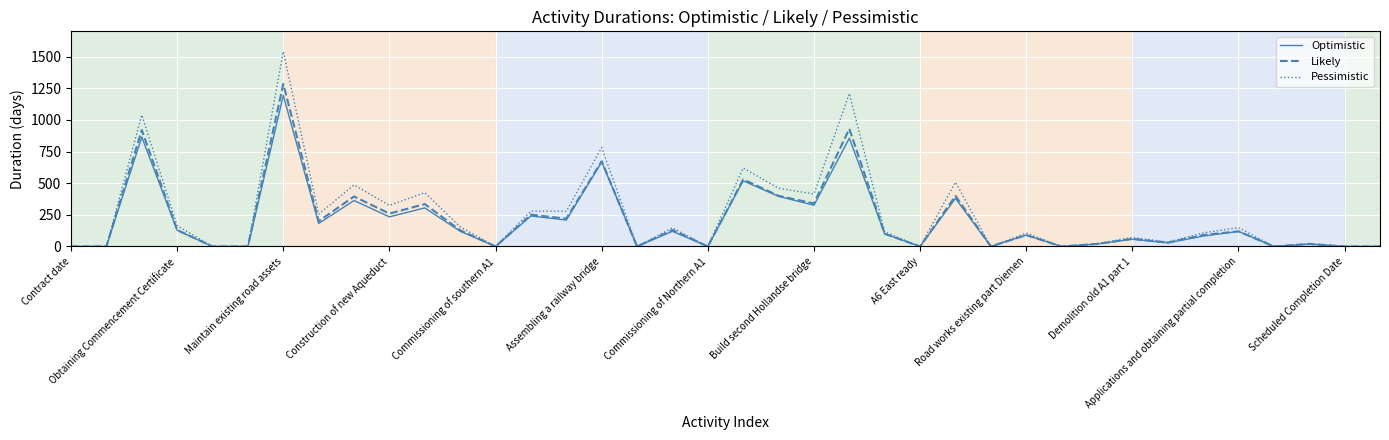

Rank the series by their maximum value, from highest to lowest.

Pessimistic, Likely, Optimistic